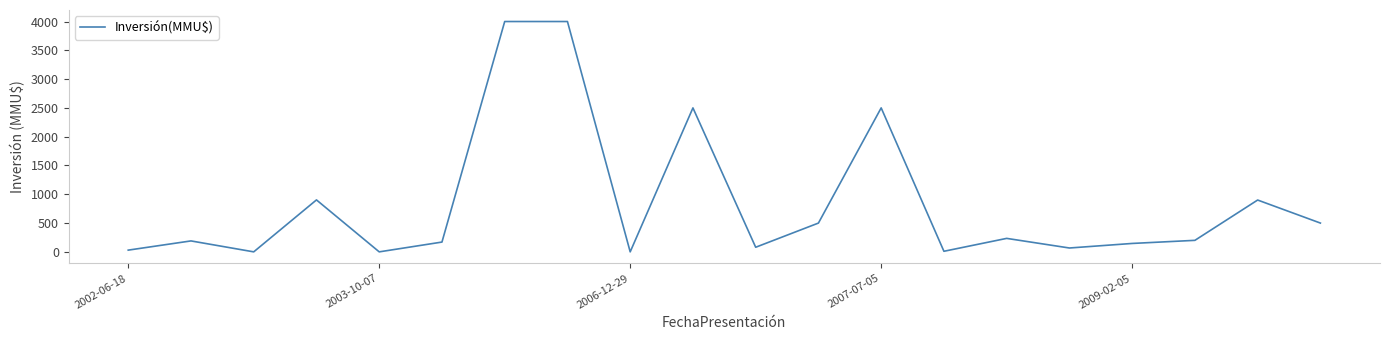

What is the difference between the maximum and minimum values?

4000